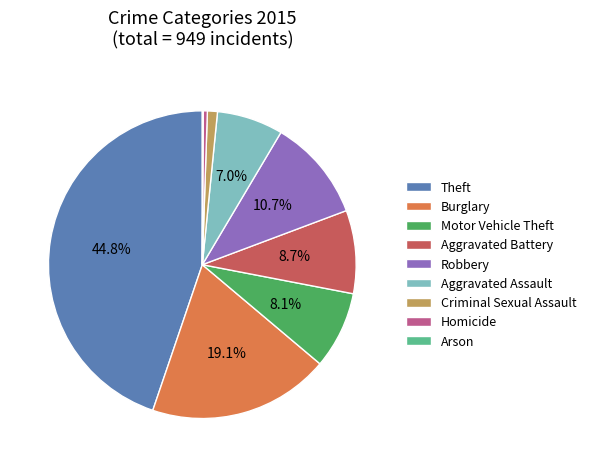

Does Aggravated Assault represent more than half of the total?

No